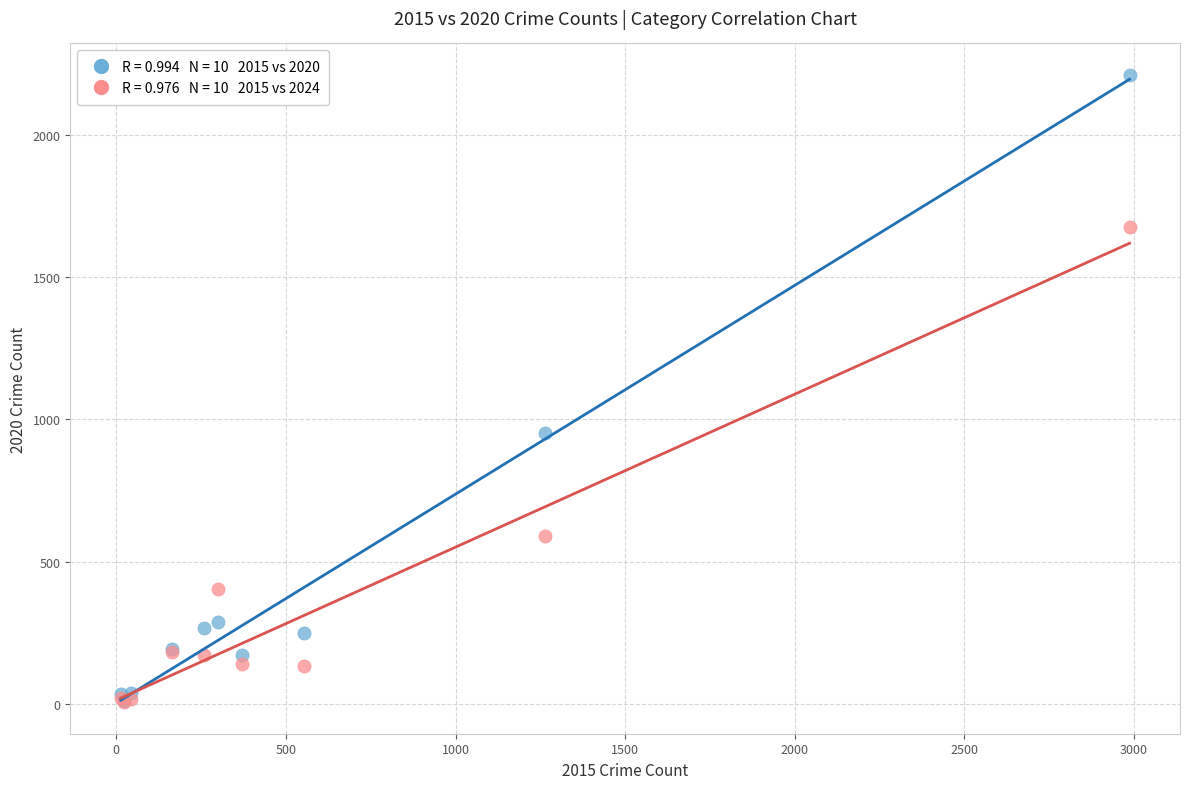

Across all series, what Y value is closest to 1108?

954